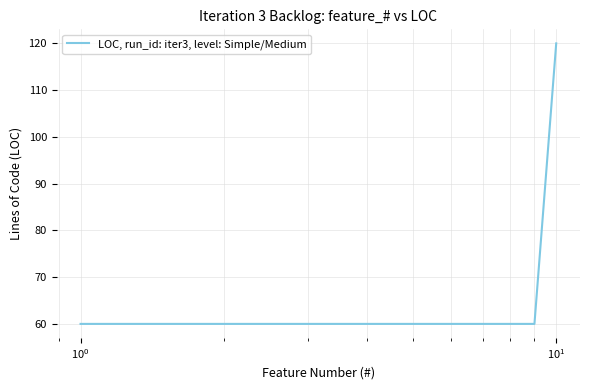

Reading right to left, extract all data points from this chart.

120	60	60	60	60	60	60	60	60	60